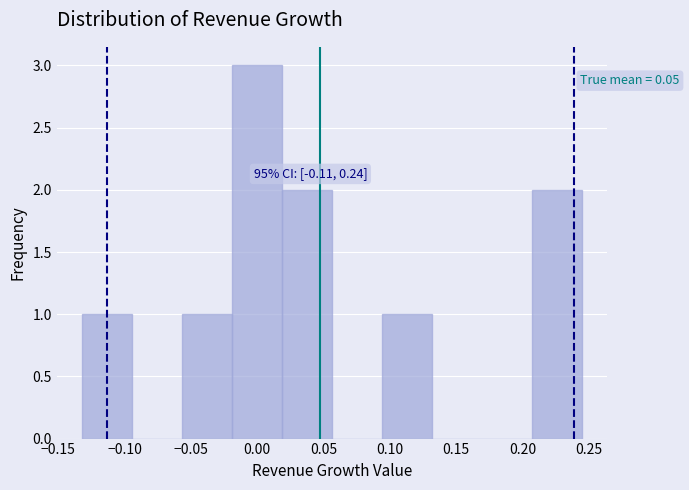

Which range on the x-axis has the tallest bar?

-0.020 to 0.020